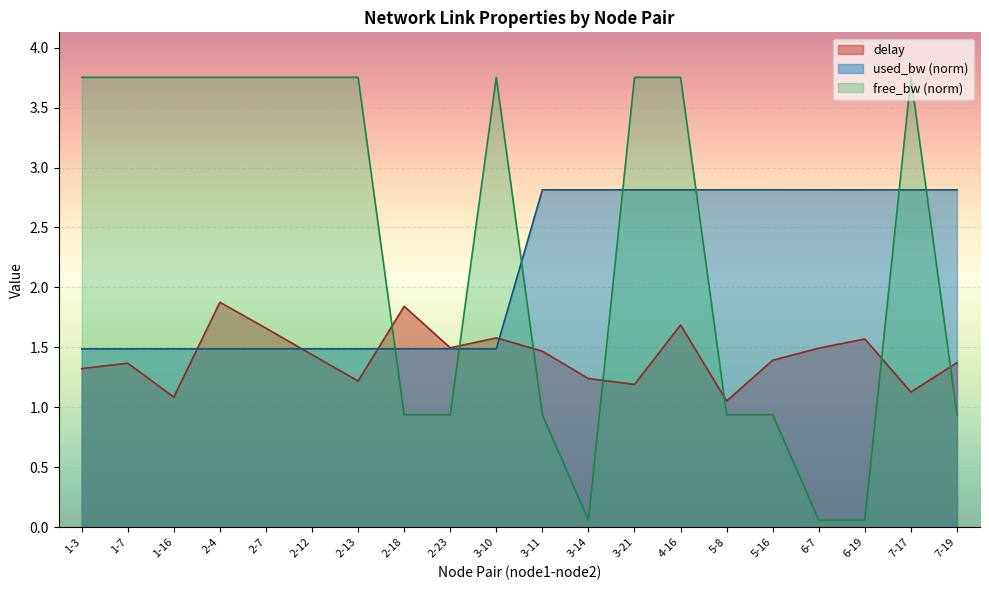

What is the greatest value displayed?

3.8